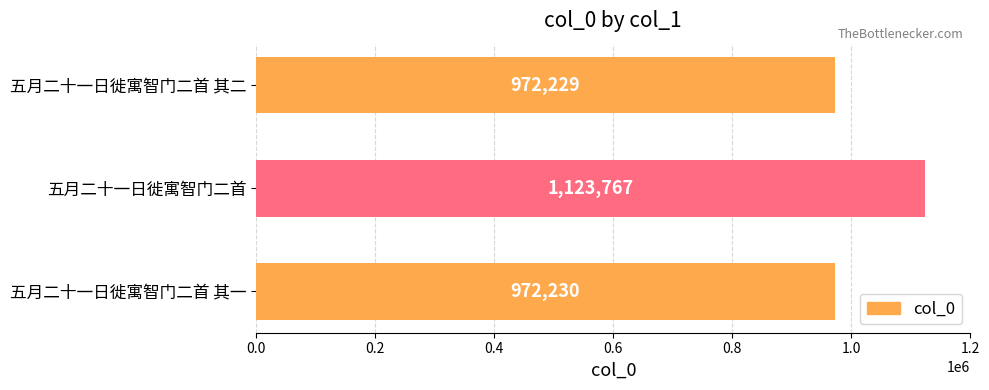

What is the maximum value shown in the chart?

1123767